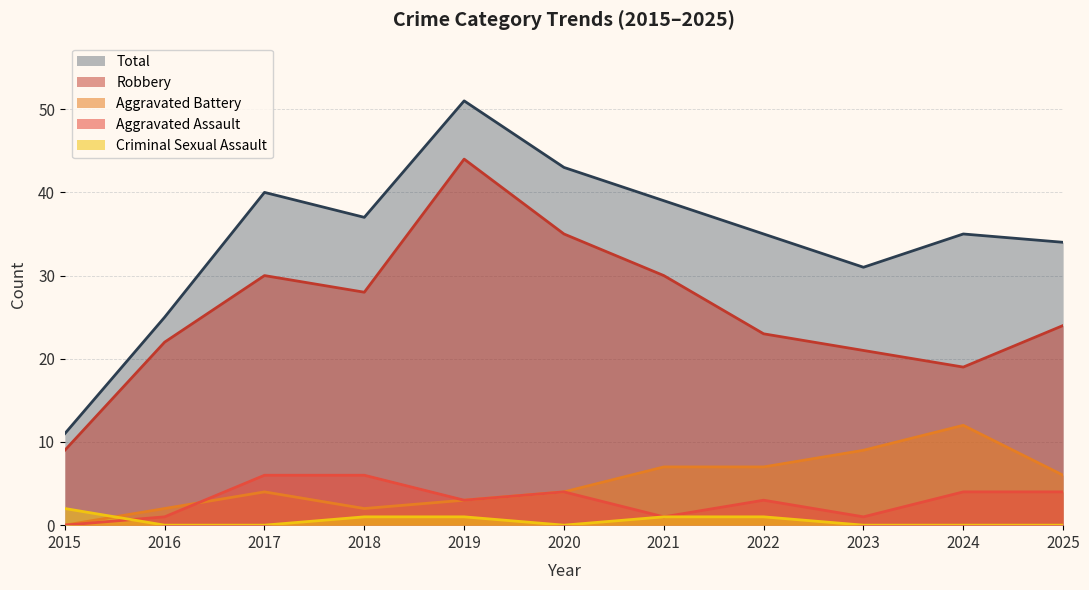

At which label is Criminal Sexual Assault closest to 1?

2018